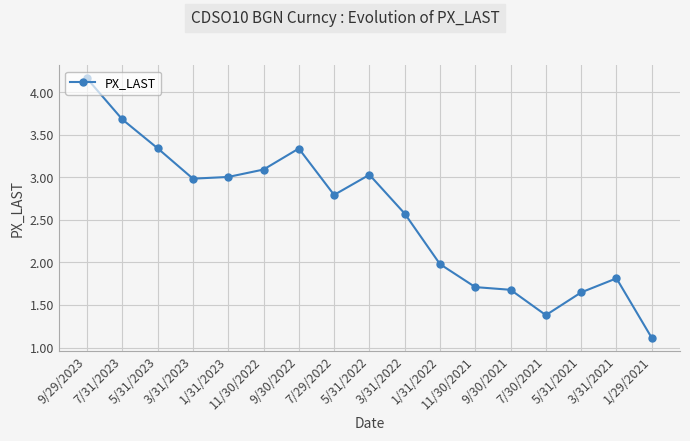

What is the change in value from 7/29/2022 to 1/29/2021?

-1.7